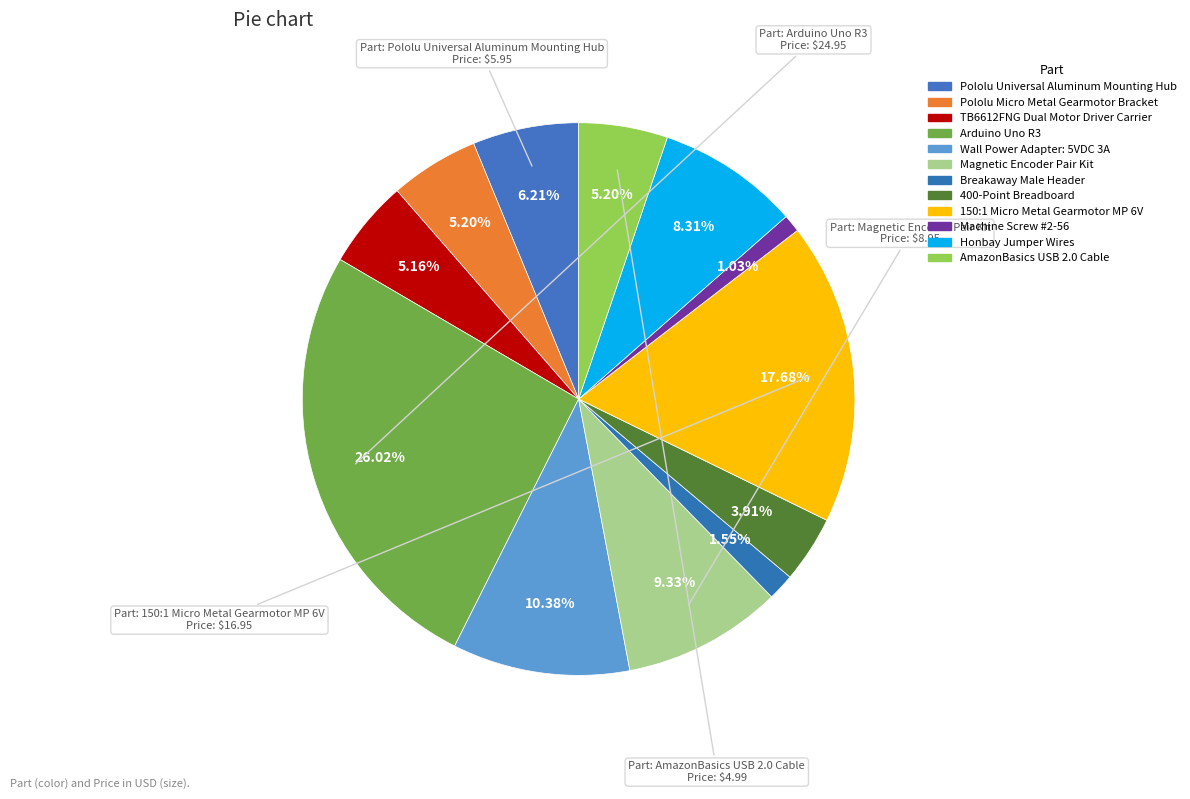

To the nearest percent, what percentage of the pie is Honbay Jumper Wires?

8%